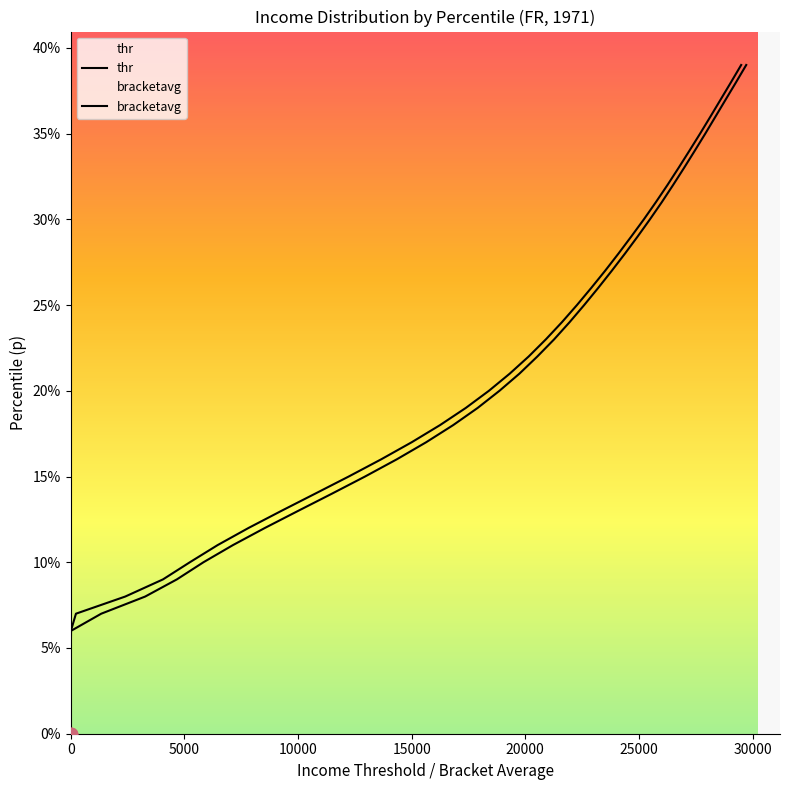

Which series reaches the maximum Y coordinate?

thr